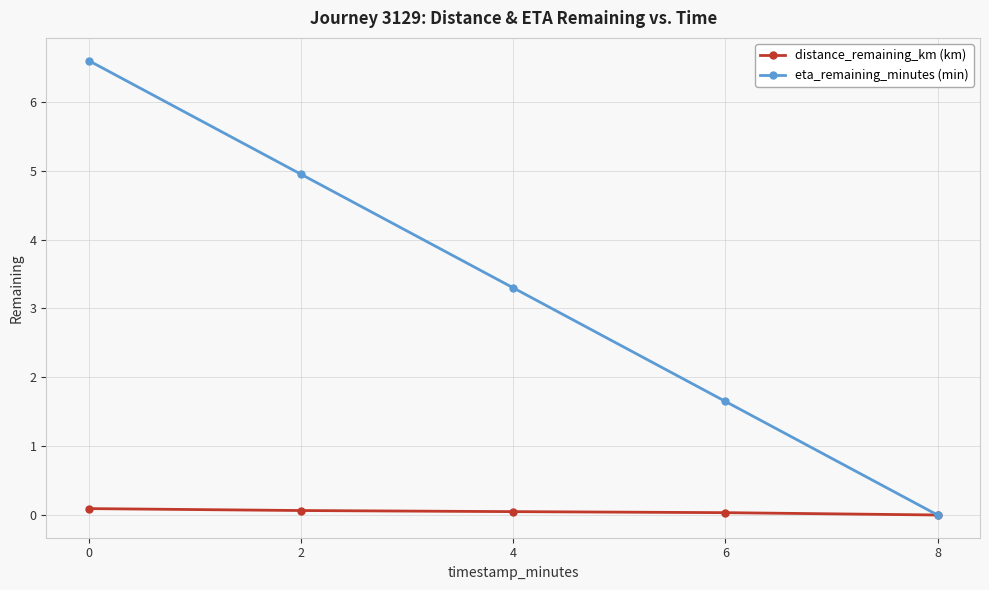

The eta_remaining_minutes (min) series shows 5.7 at 4. True or false?

False